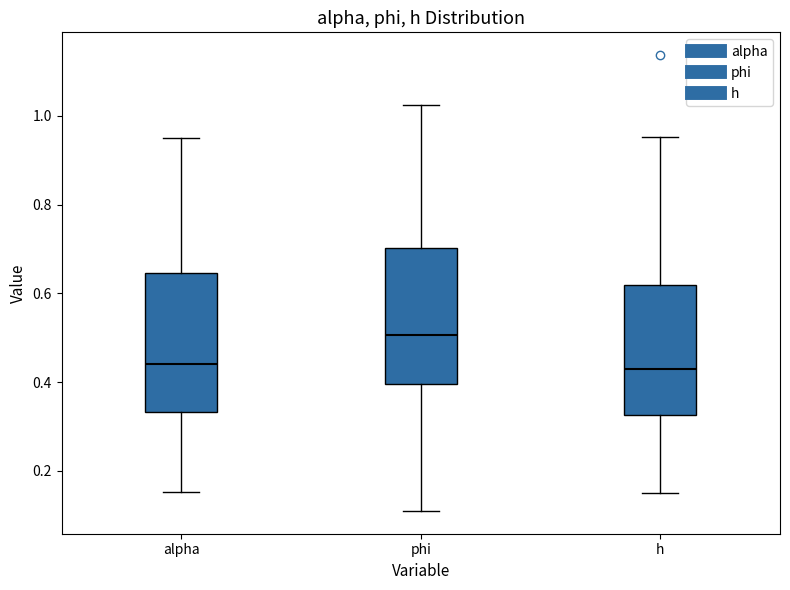

Reading left to right, read every box against the y-axis: the position of its median line, the range the box covers, and the ends of its whiskers. The values are not printed on the chart, so give them approximately, as read against the axis.

alpha: median 0.44, box 0.34 to 0.64, whiskers 0.16 to 0.96
phi: median 0.50, box 0.40 to 0.70, whiskers 0.10 to 1.02
h: median 0.44, box 0.32 to 0.62, whiskers 0.14 to 0.96